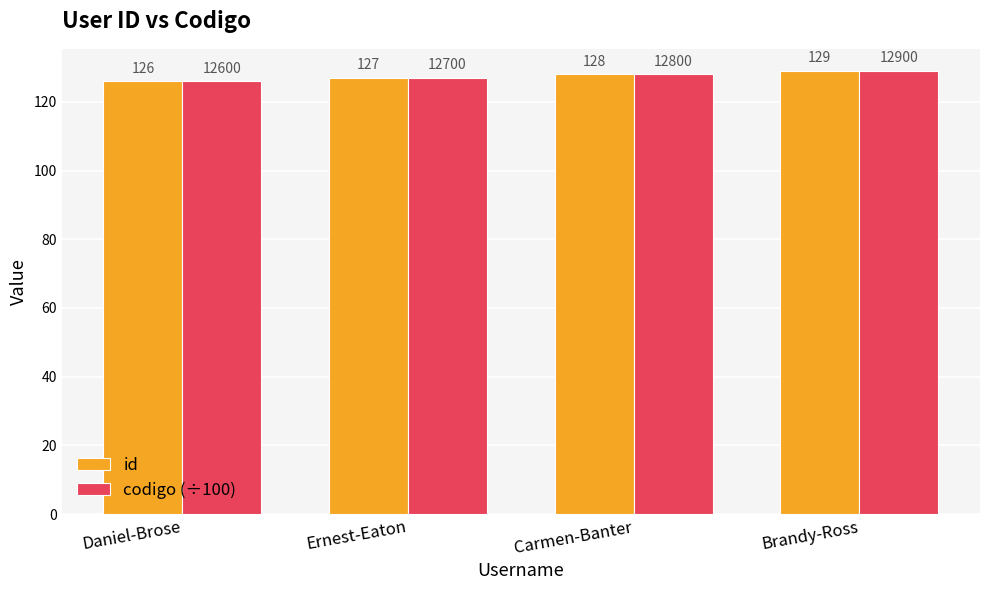

What are all the series names shown in the legend?

id, codigo (÷100)